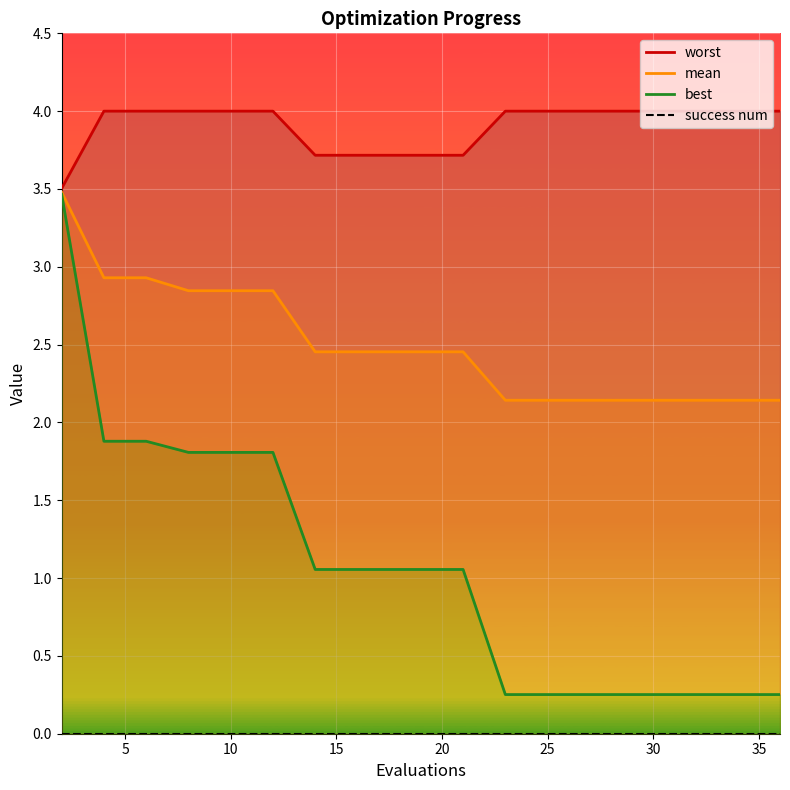

True or false: mean and best intersect in this chart.

False